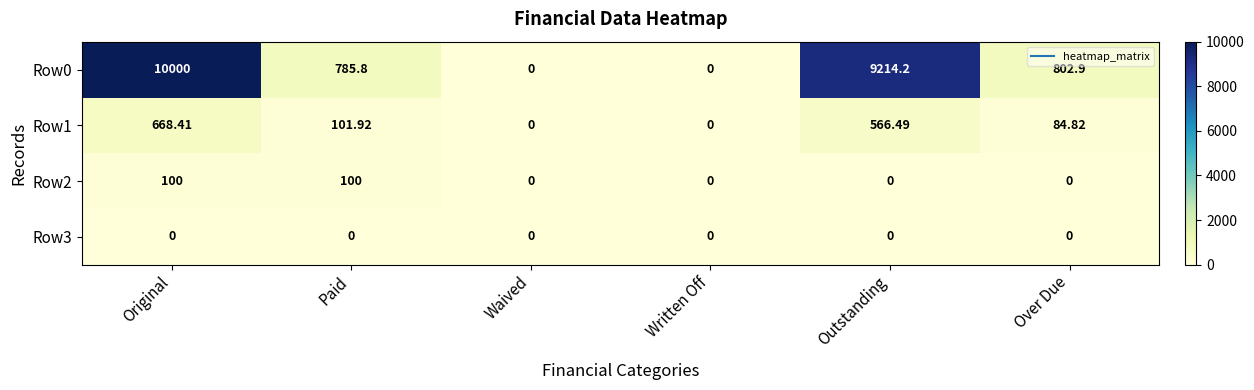

Which category has the highest value across all series?

Original